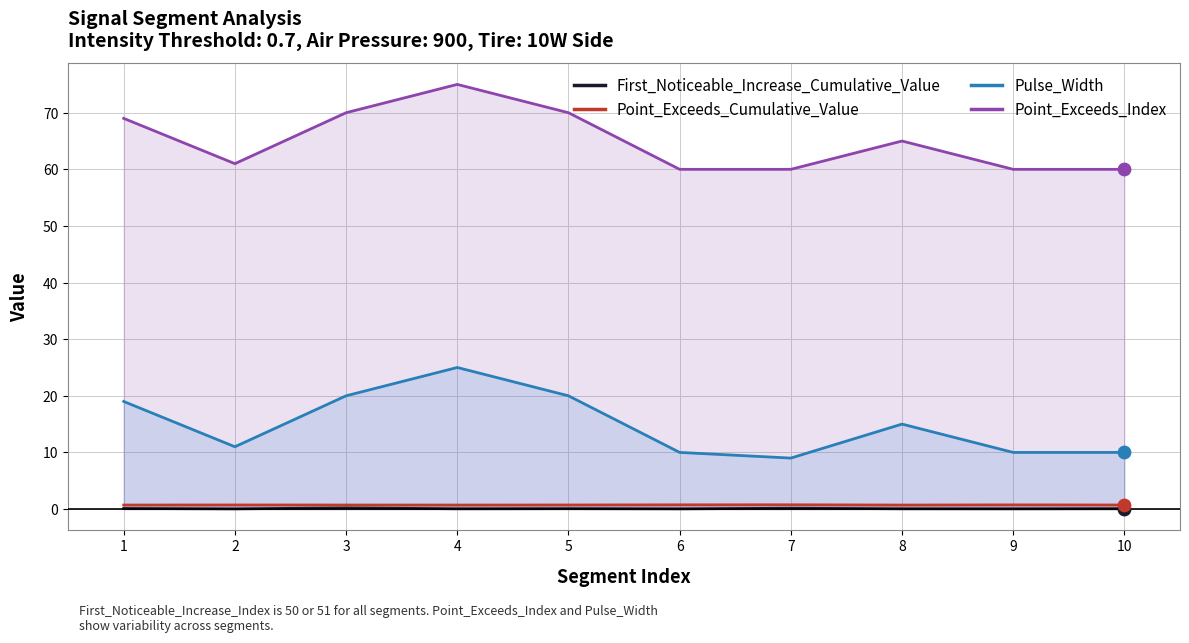

What are all the series names shown in the legend?

First_Noticeable_Increase_Cumulative_Value, Point_Exceeds_Cumulative_Value, Pulse_Width, Point_Exceeds_Index